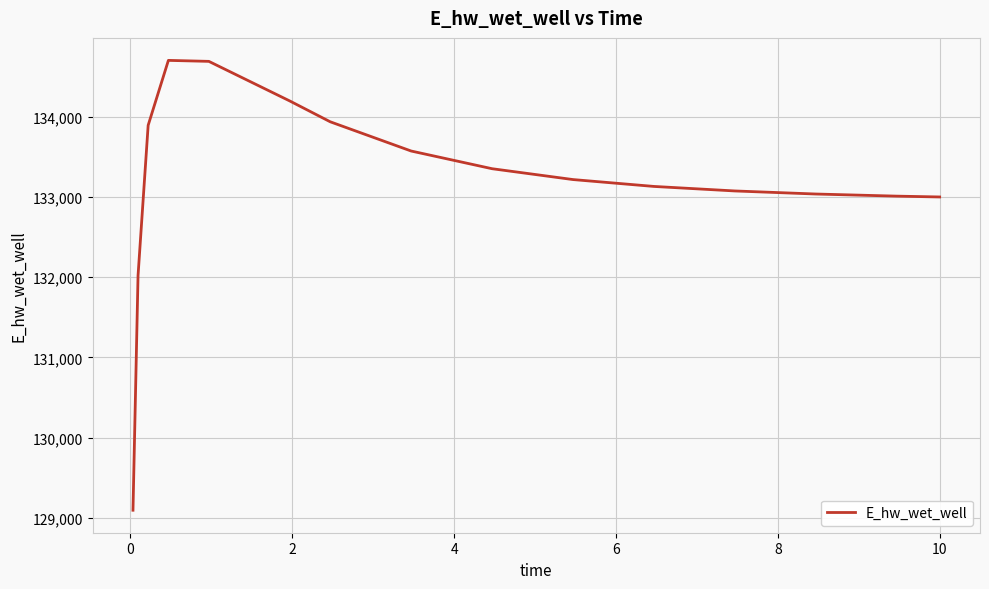

What is the difference between the maximum and minimum values?

5603.4